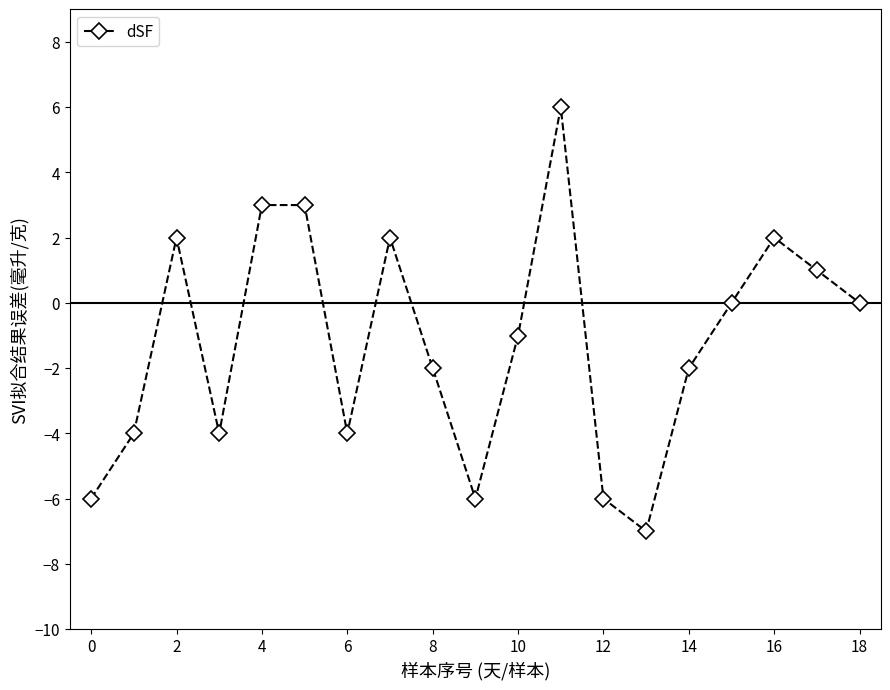

What is the maximum value shown in the chart?

6